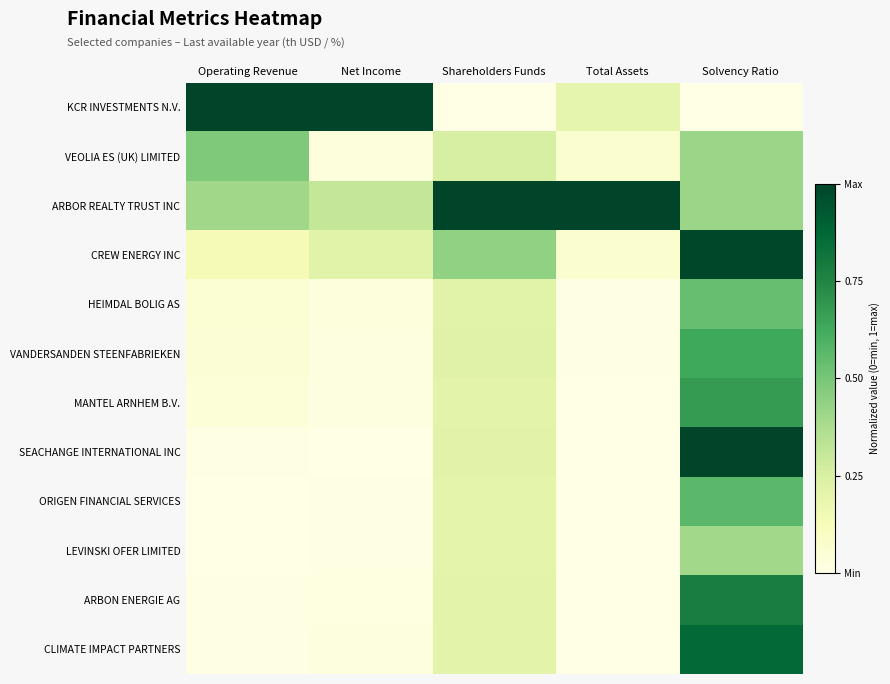

Between Total Assets and Solvency Ratio, which is larger?

Total Assets